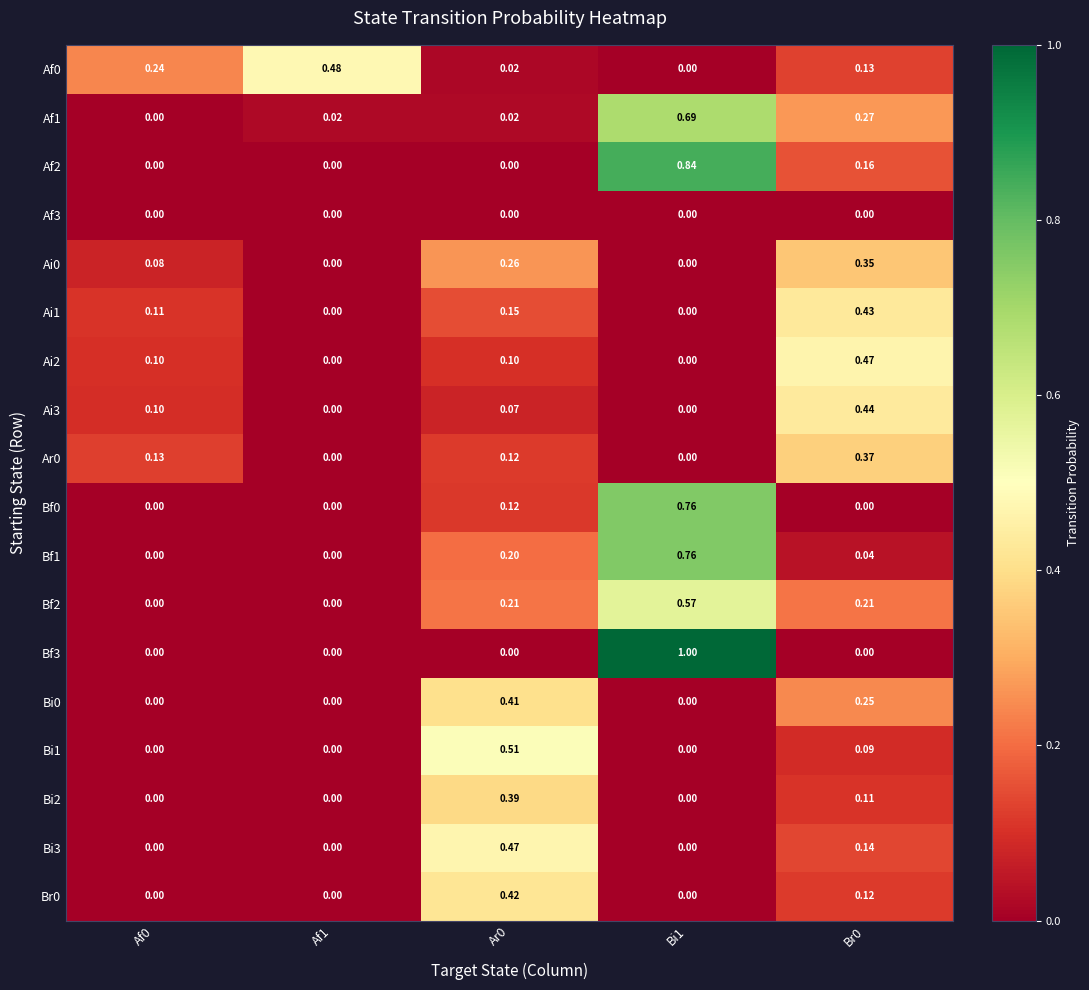

Is the value of Bi3 at Br0 greater than the value of Ai1 at Af0?

Yes